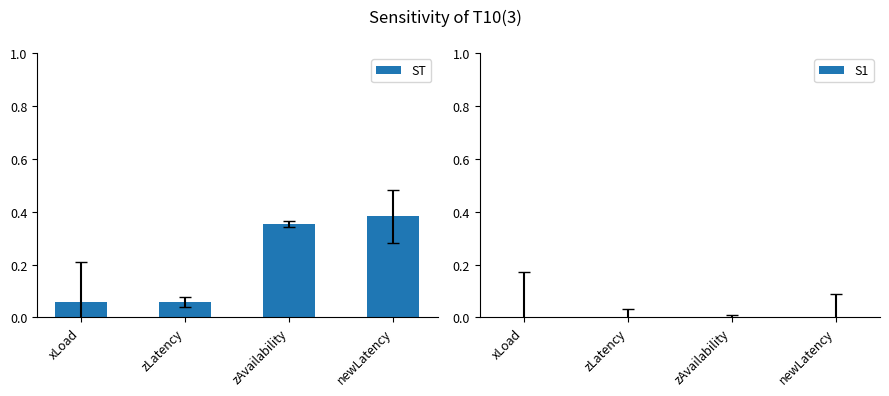

Which label corresponds to the largest value in the chart?

newLatency